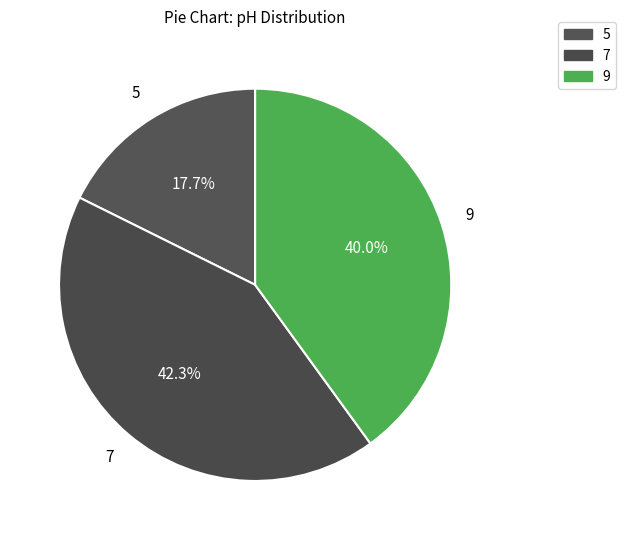

True or false: 7 accounts for 25% of the total.

False